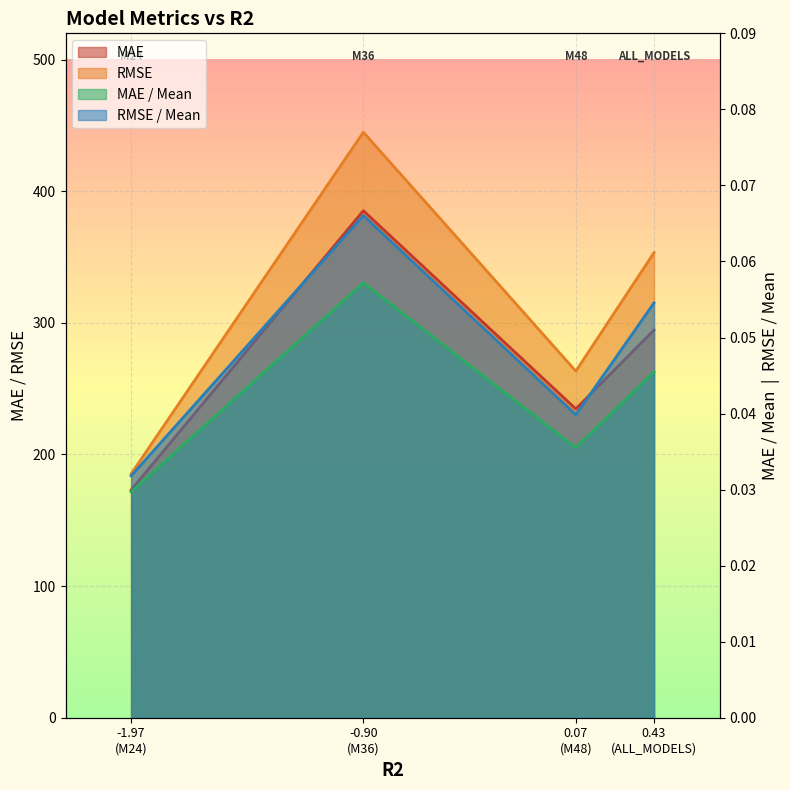

What are all the series names shown in the legend?

MAE, RMSE, MAE / Mean, RMSE / Mean